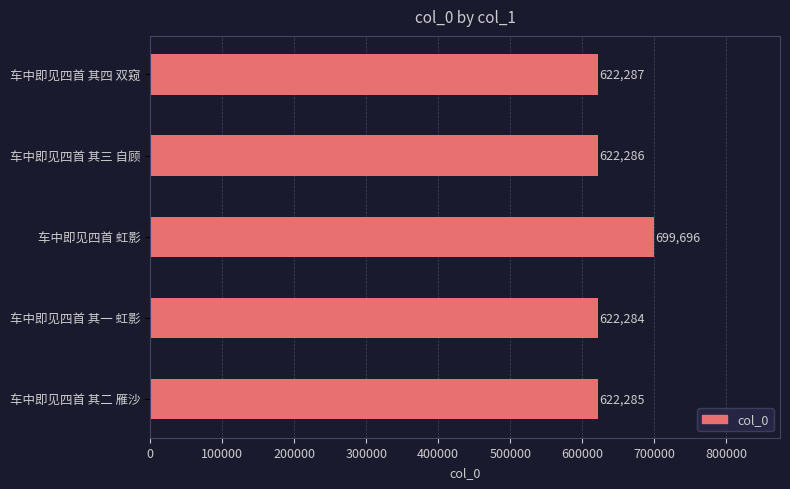

The value at 车中即见四首 其三 自顾 is 940798. True or false?

False